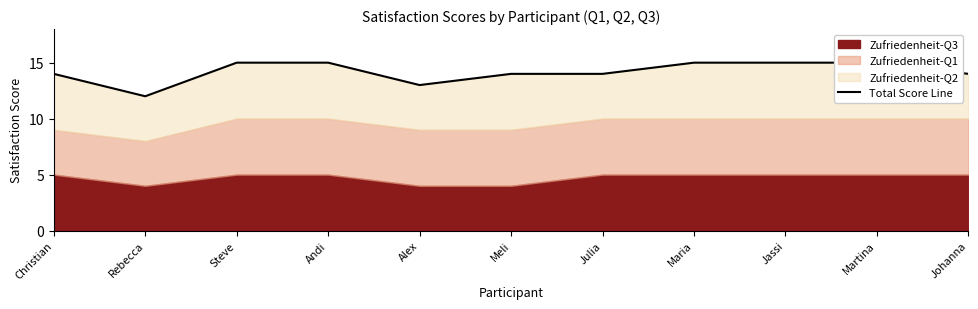

At which label is the value closest to 13?

Alex